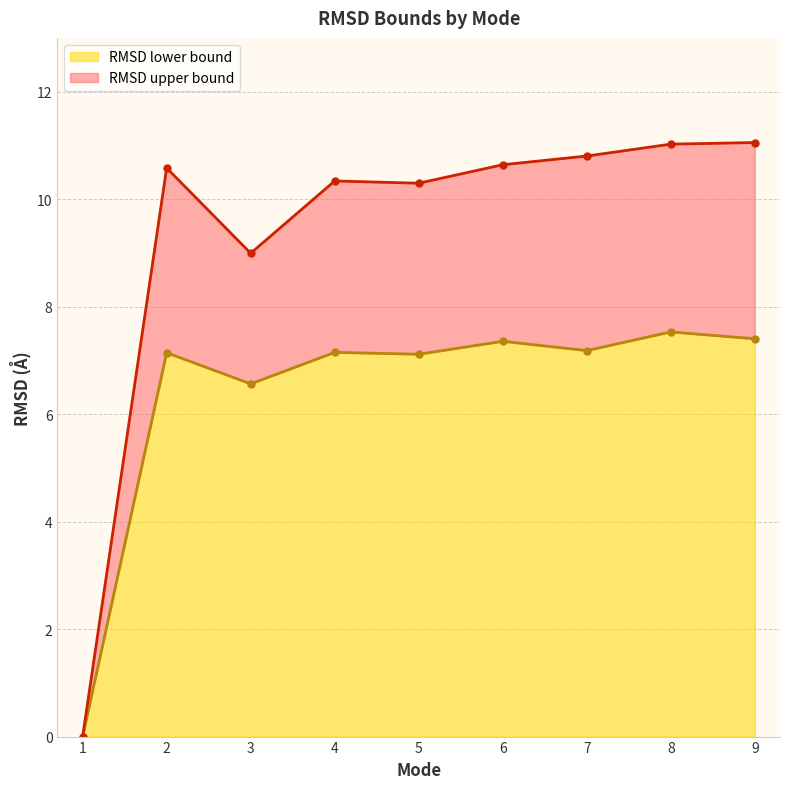

True or false: RMSD upper bound and RMSD lower bound intersect in this chart.

False